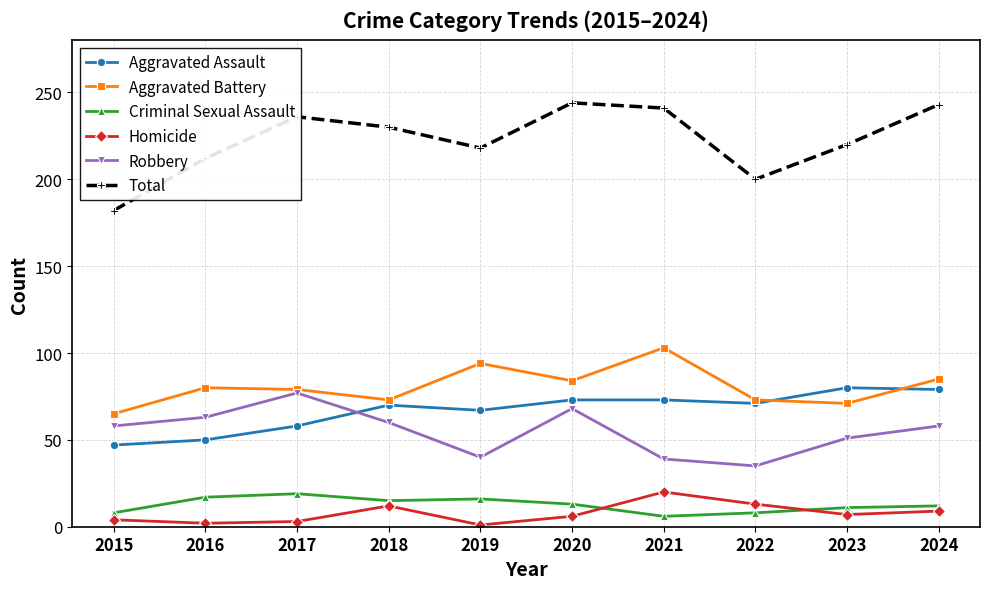

Does the chart have visible grid lines?

Yes